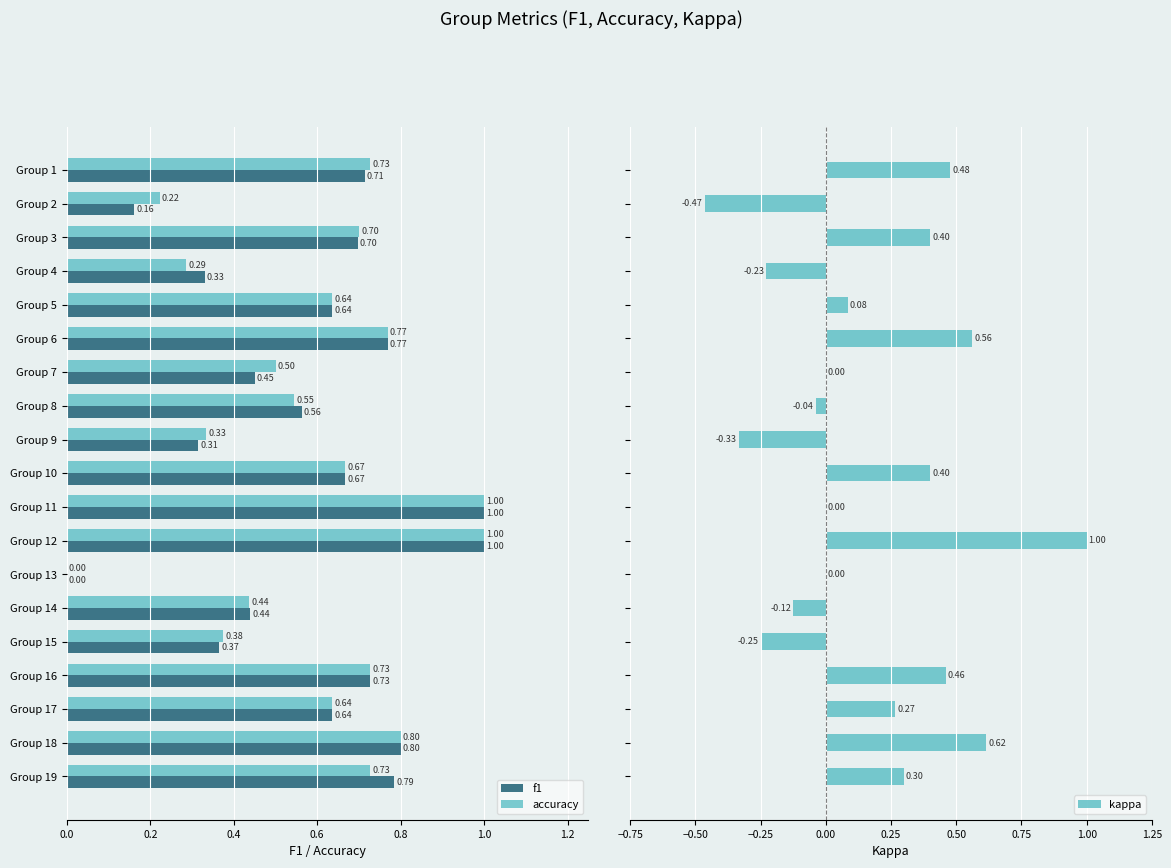

How many bars are there in each group?

3